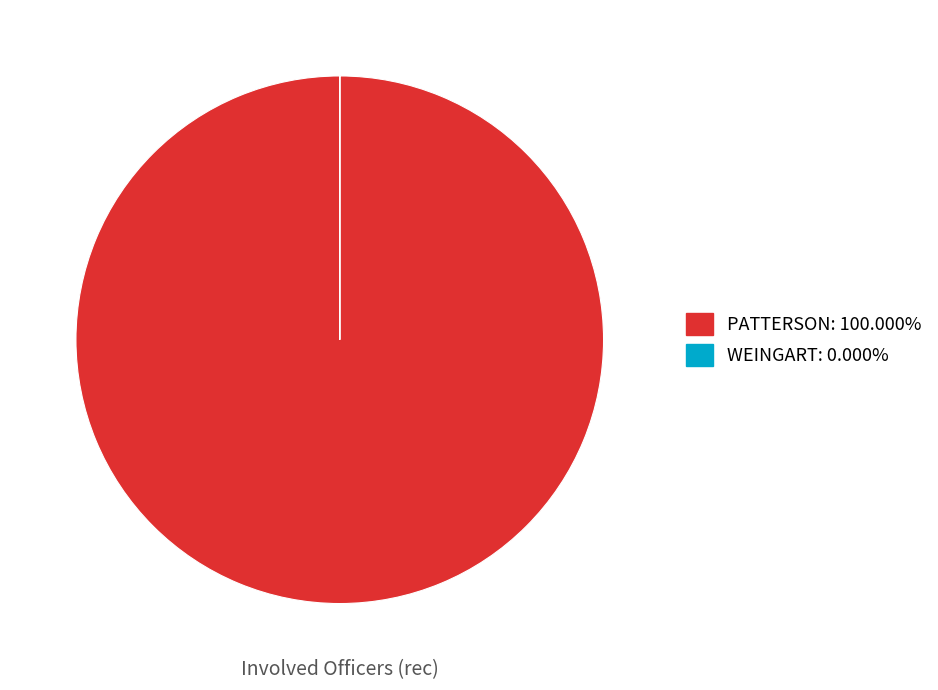

What is the largest slice in the pie chart?

PATTERSON